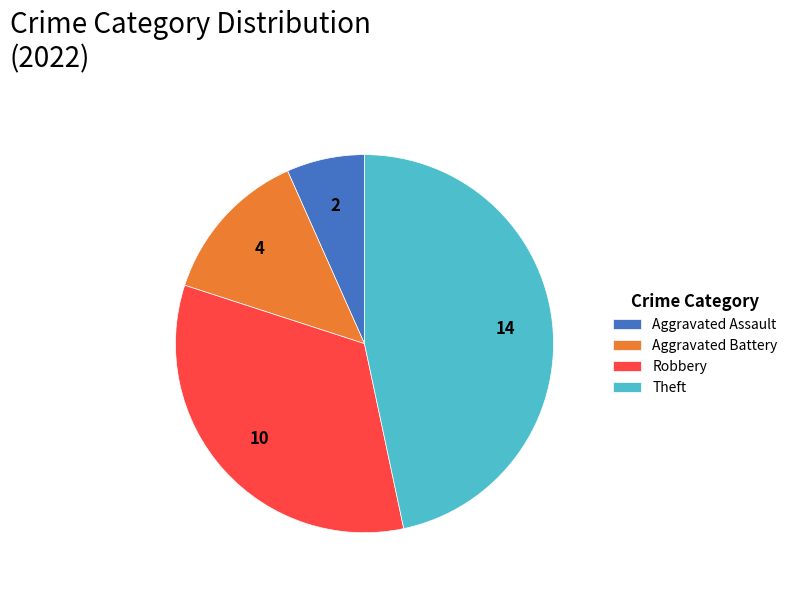

Combined, do Aggravated Assault and Theft account for over 50%?

Yes